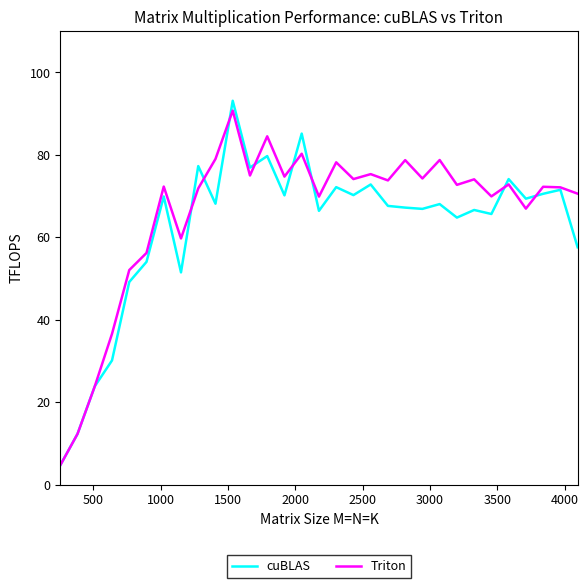

What is the highest value of the Triton series?

90.7